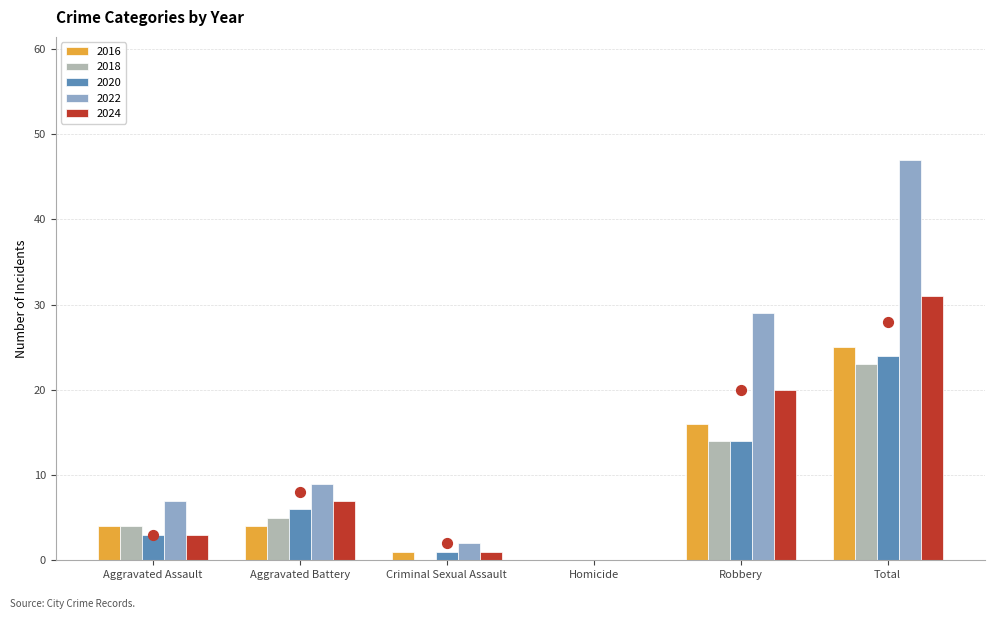

Which series has the widest spread of Y values?

2022